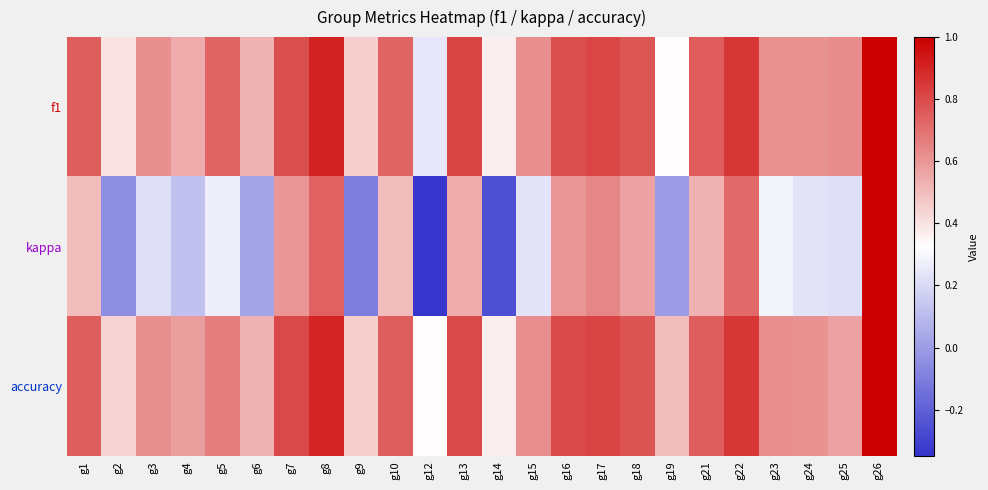

How many series are shown in this chart?

3